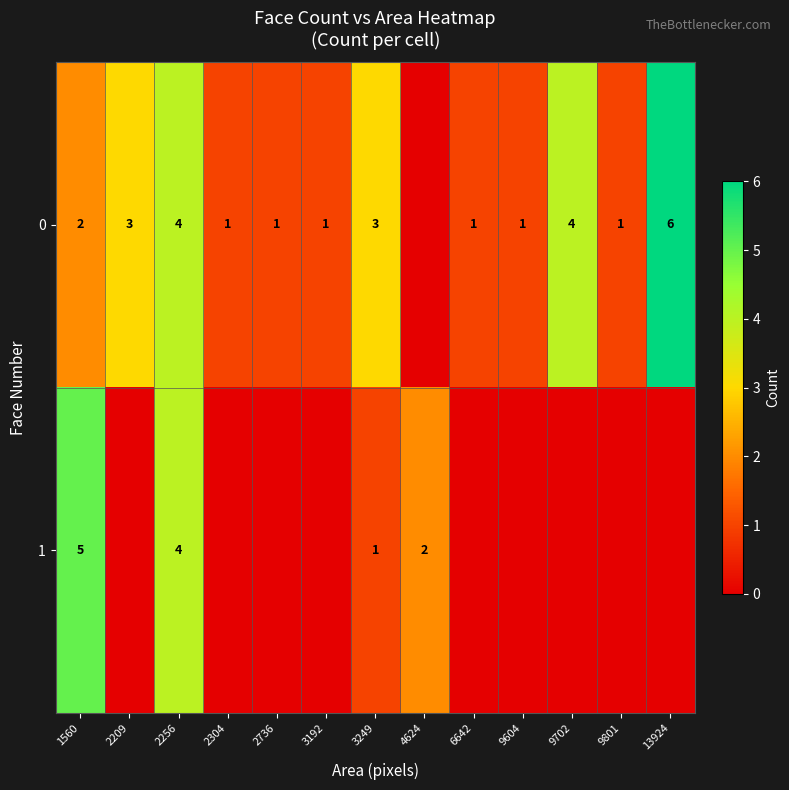

At which category is the sum across all series the highest?

2256